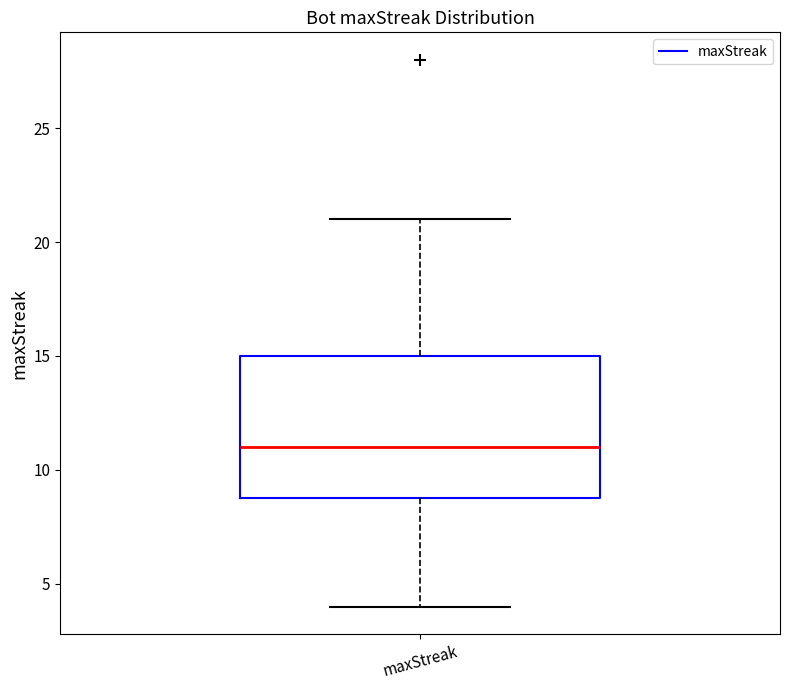

Read this box plot against the y-axis: the position of the median line, the range covered by the box, and the ends of both whiskers. The values are not printed on the chart, so give them approximately, as read against the axis.

median 11, box 9 to 15, whiskers 4 to 21